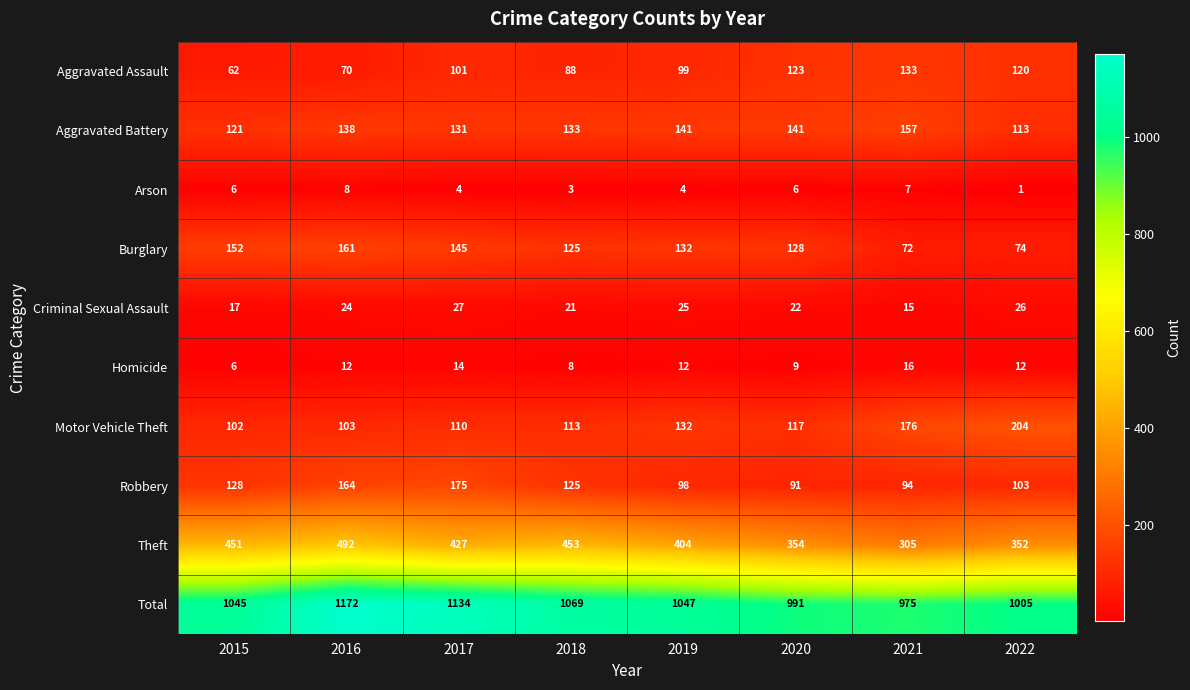

Which series has the widest spread of values?

Total